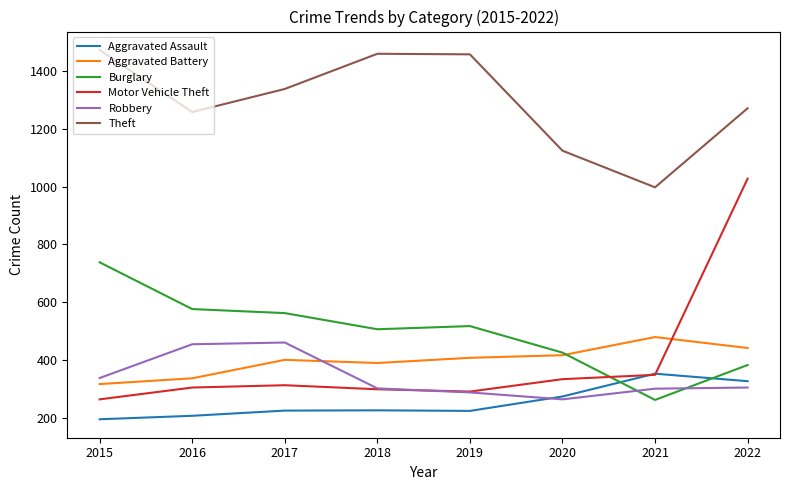

At which label does Burglary first exceed 517?

2015